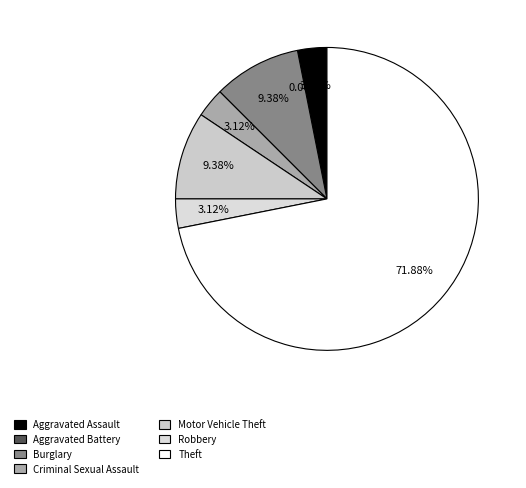

What is the total percentage of Burglary and Aggravated Assault?

12.5%